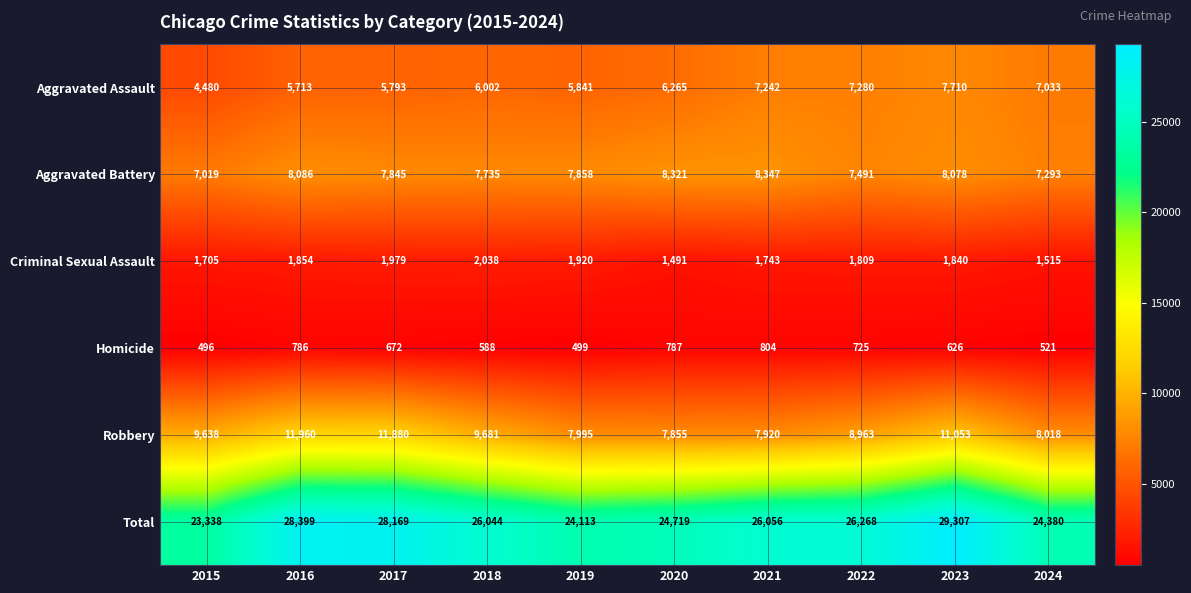

Rank the series at 2021 from lowest to highest value.

Homicide, Criminal Sexual Assault, Aggravated Assault, Robbery, Aggravated Battery, Total